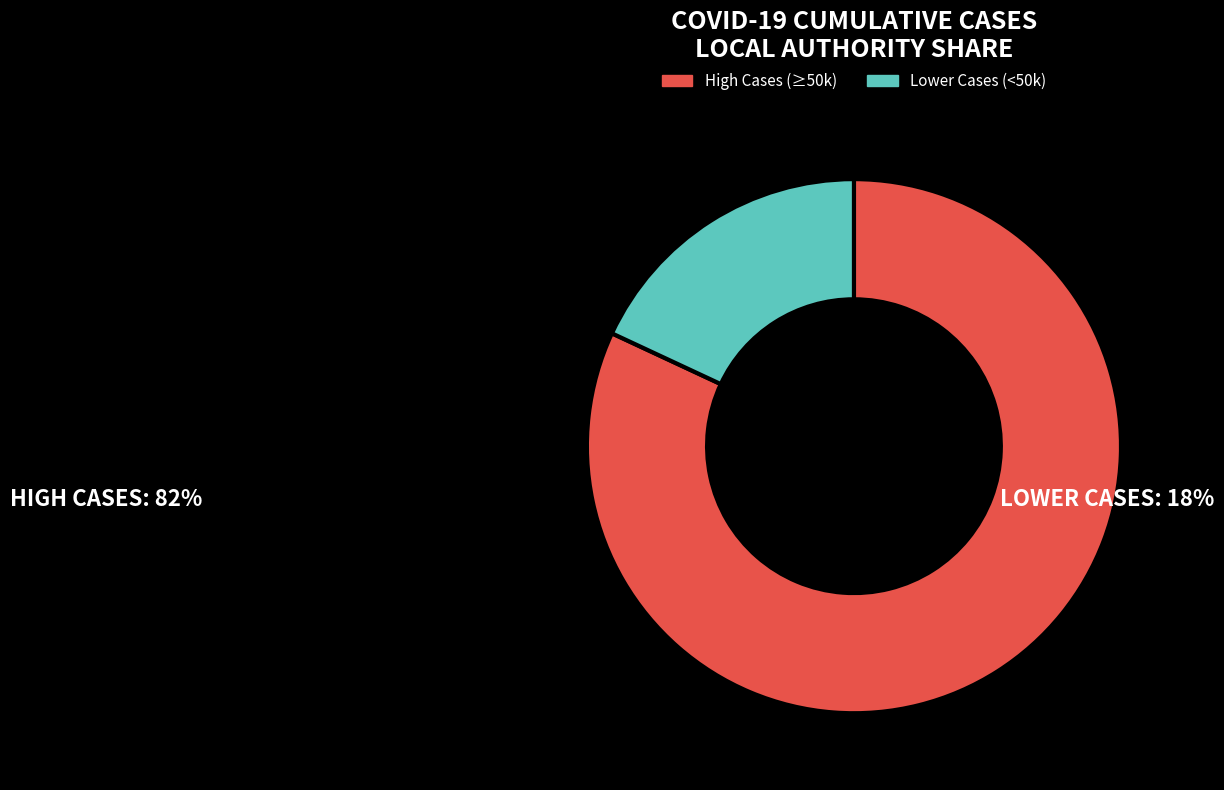

Combined, do Lower Cases (<50k) and High Cases (≥50k) account for over 50%?

Yes